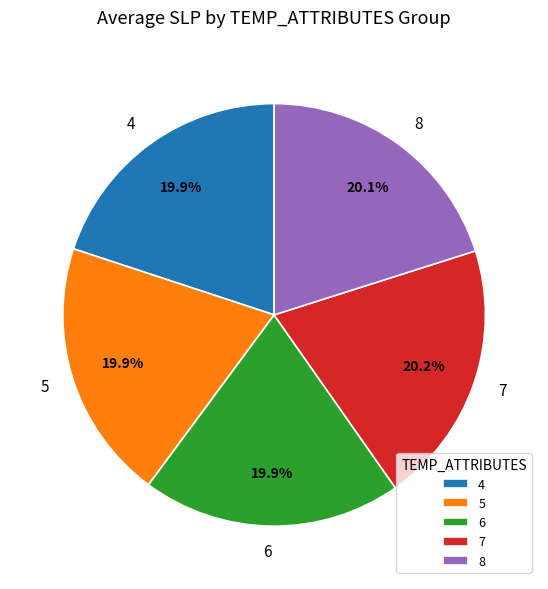

What is the ratio of the value at 6 to the value at 4?

1.0